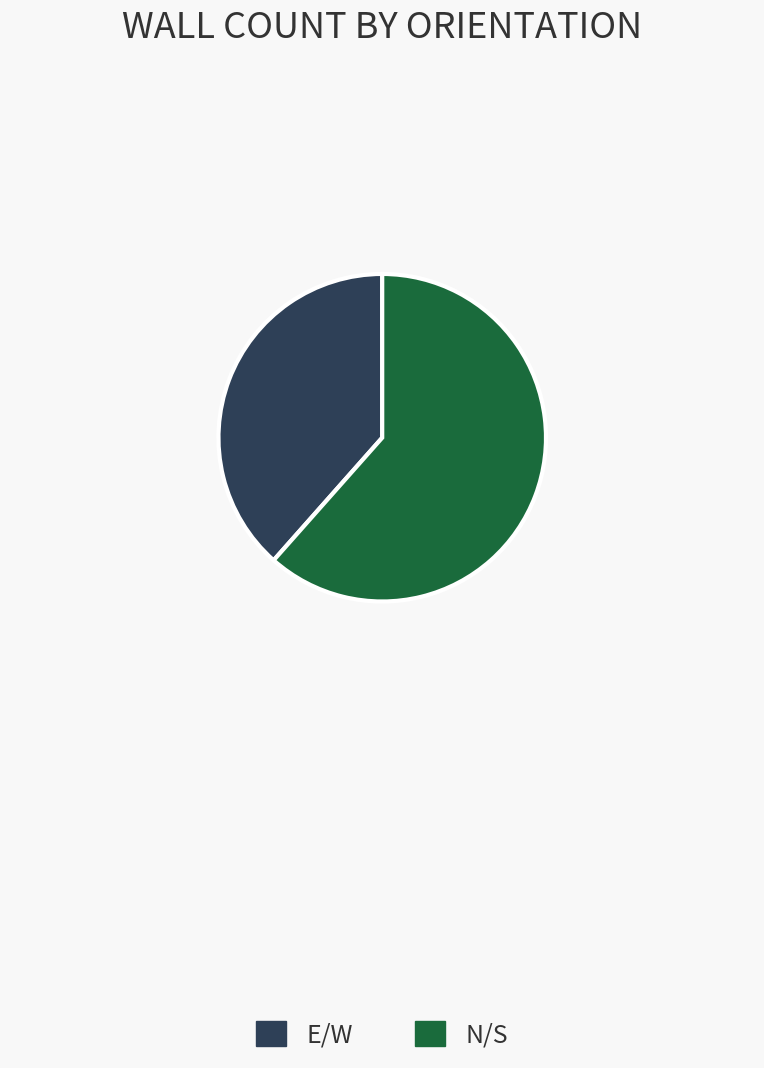

How many slices are in this pie chart?

2